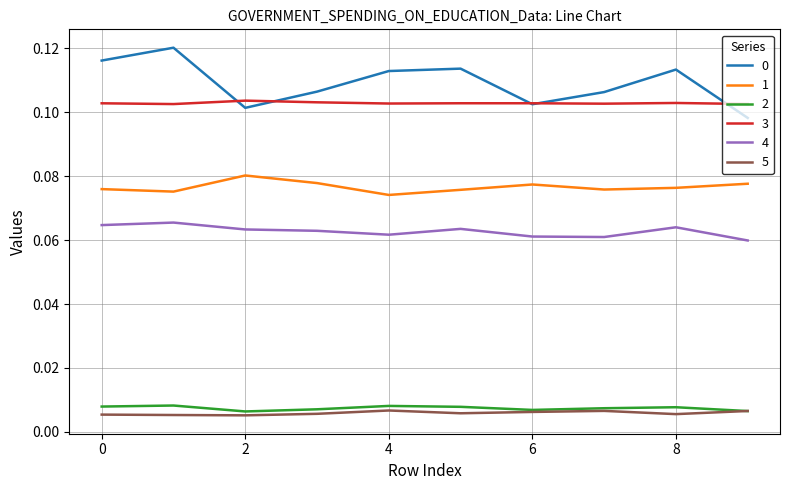

True or false: 0 and 4 intersect in this chart.

False